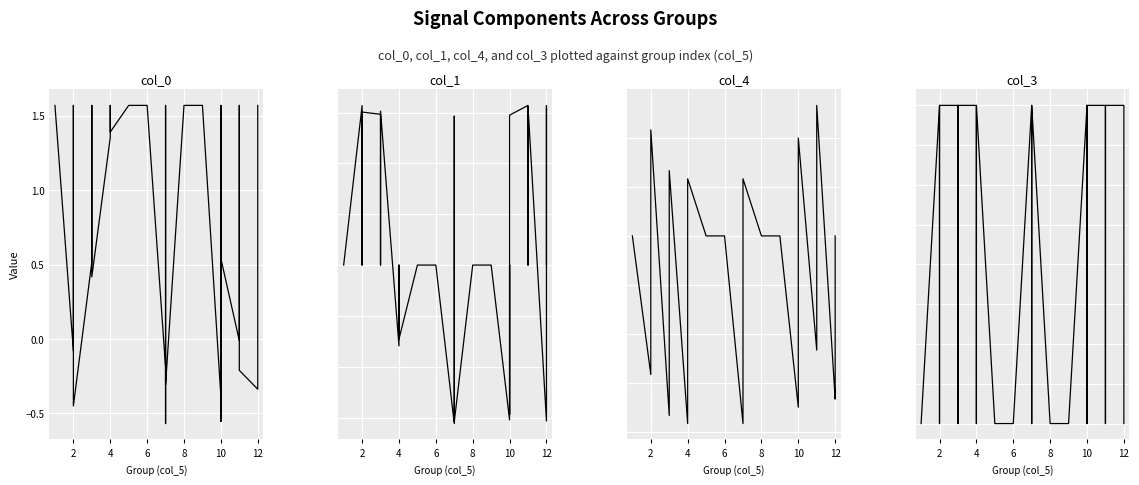

Which series ends up on top after the final intersection of col_4 and col_0?

col_0